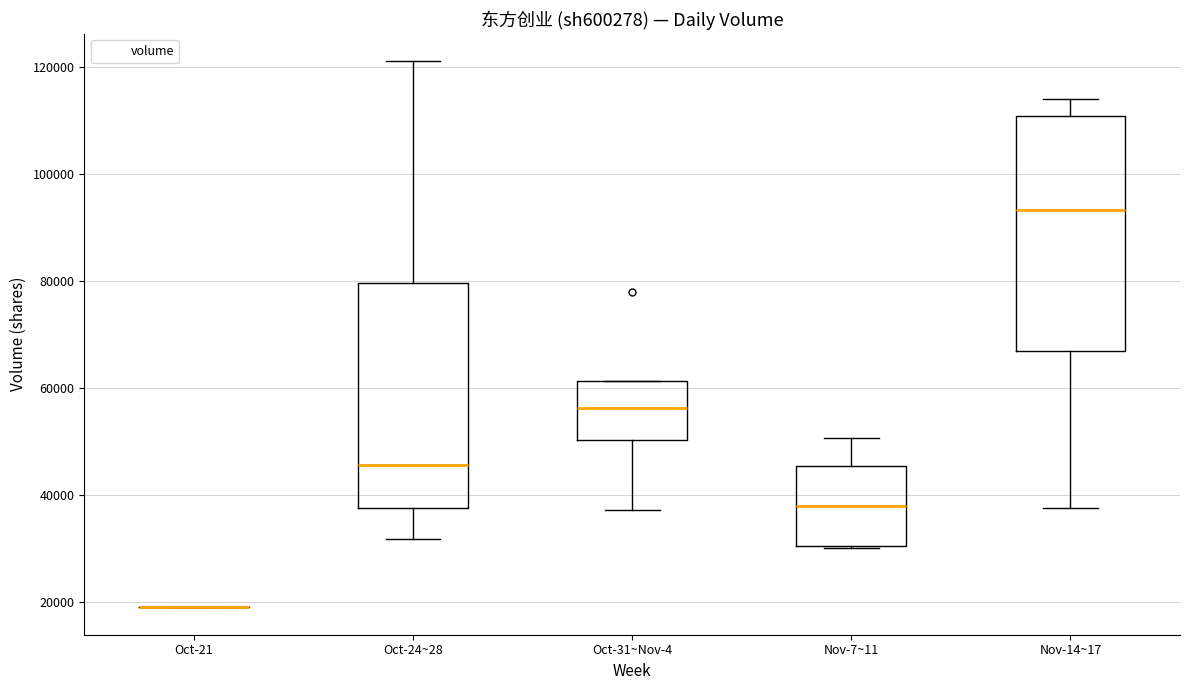

Reading left to right, read every box against the y-axis: the position of its median line, the range the box covers, and the ends of its whiskers. The values are not printed on the chart, so give them approximately, as read against the axis.

Oct-21: box collapsed to a line at 20000, whiskers 20000 to 20000
Oct-24~28: median 46000, box 38000 to 80000, whiskers 32000 to 122000
Oct-31~Nov-4: median 56000, box 50000 to 62000, whiskers 38000 to 62000
Nov-7~11: median 38000, box 30000 to 46000, whiskers 30000 to 50000
Nov-14~17: median 94000, box 68000 to 110000, whiskers 38000 to 114000